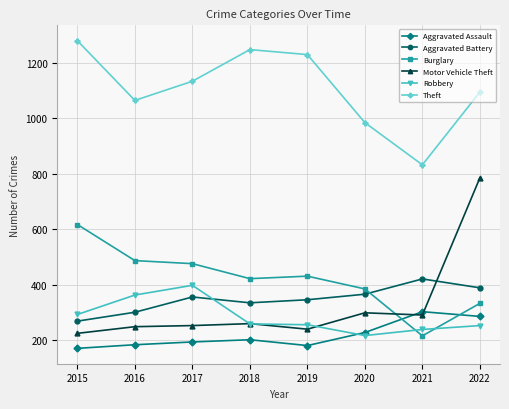

Between 2019 and 2020, which series saw the biggest shift?

Theft